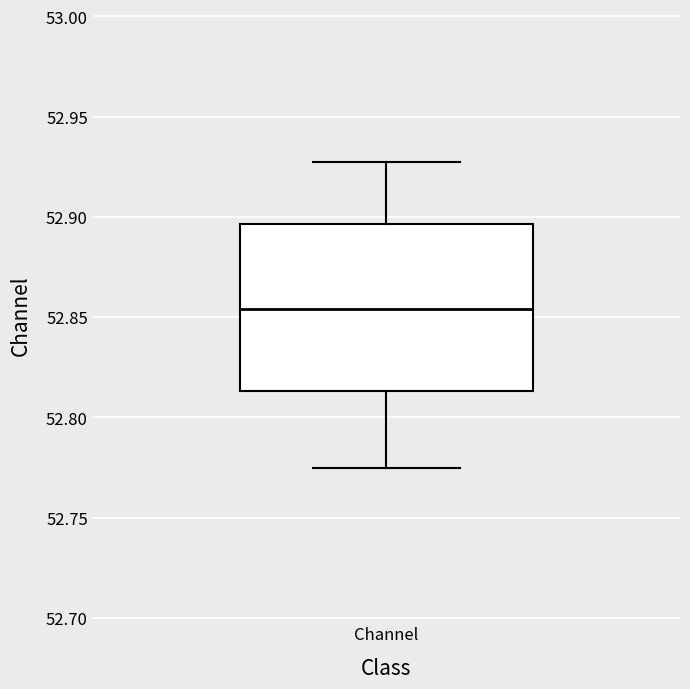

Where is the upper edge of the box for Channel on the y-axis? The values are not printed on the chart, so give them approximately, as read against the axis.

52.895